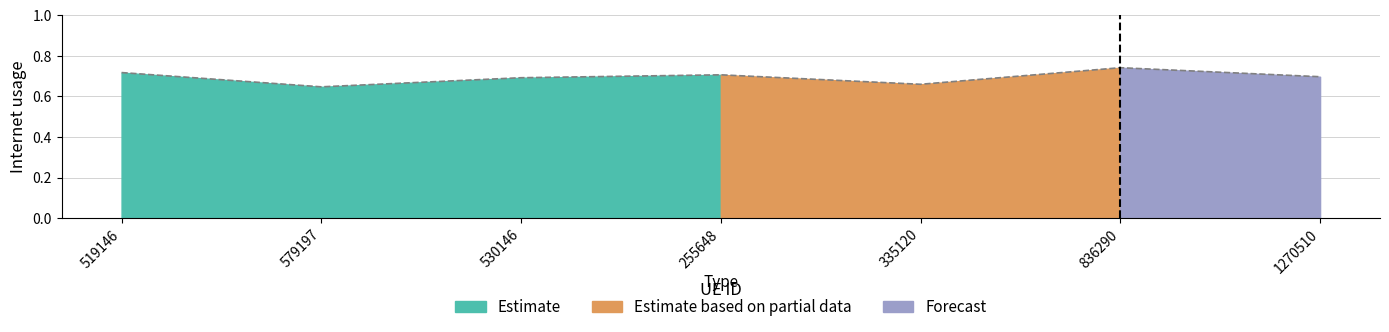

Reading left to right, what are all the values shown in this chart?

519146=0.7	579197=0.6	530146=0.7	255648=0.7	335120=0.7	836290=0.7	1270510=0.7